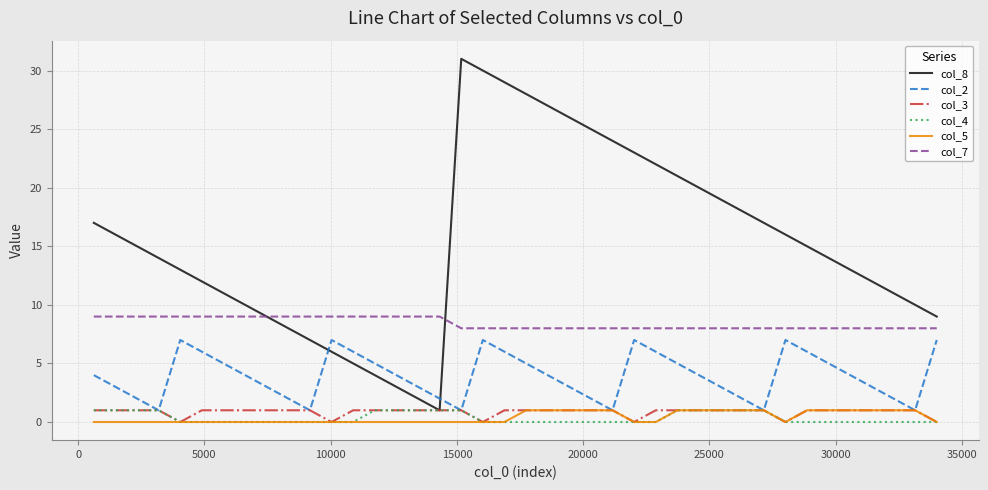

What is the sum of all col_8 values?

613